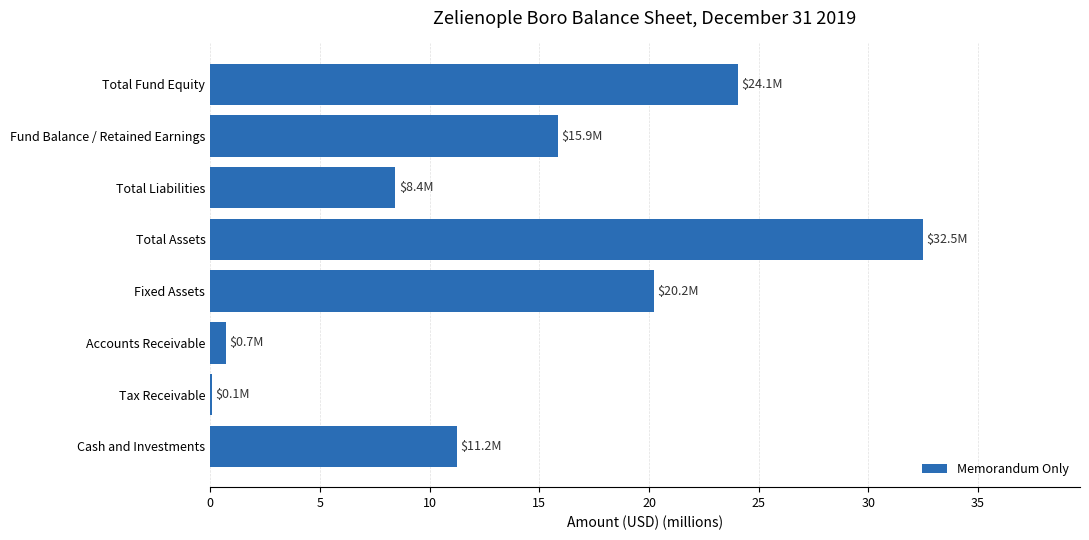

What value does the data have at Fixed Assets?

20.2